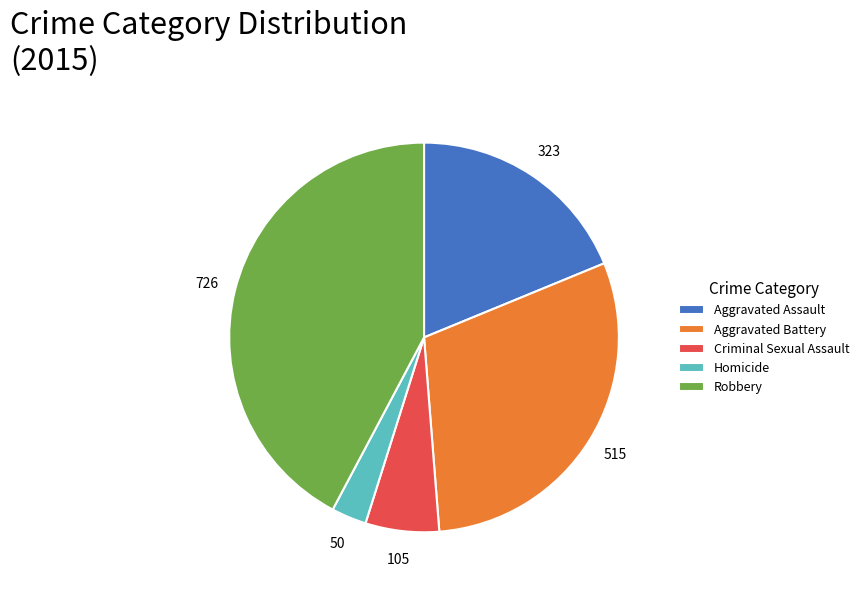

Rank the categories by value from highest to lowest.

Robbery, Aggravated Battery, Aggravated Assault, Criminal Sexual Assault, Homicide